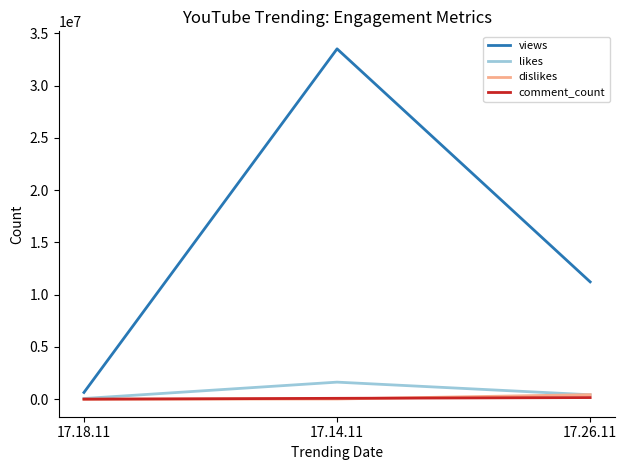

What is the greatest value displayed?

33523622